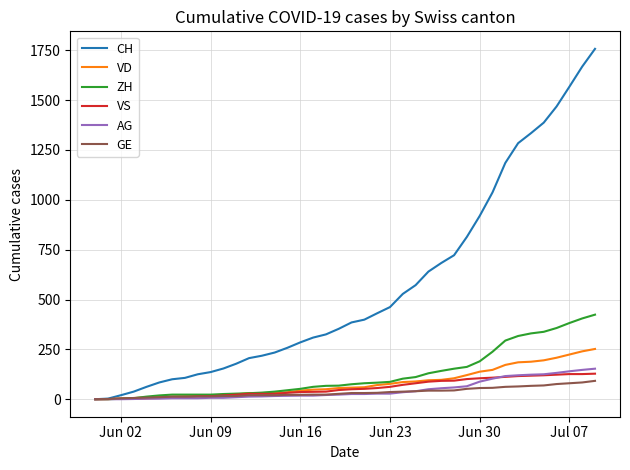

Which series has the widest spread of values?

CH